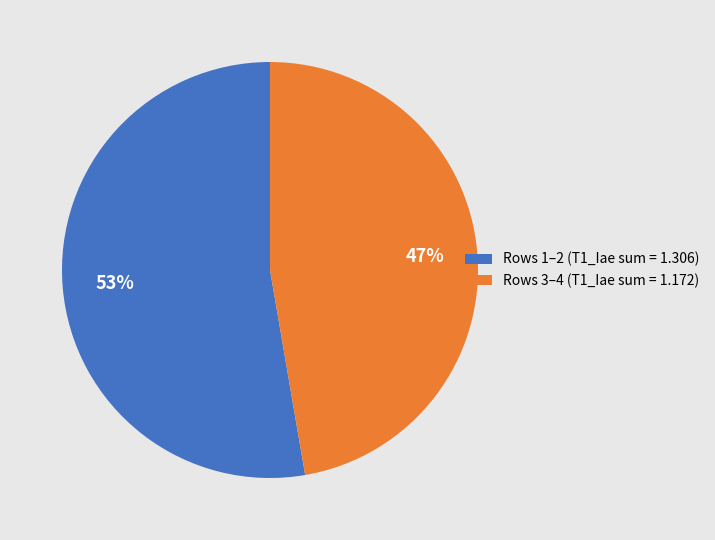

Which slice is the smallest?

Rows 3–4 (T1_Iae sum = 1.172)